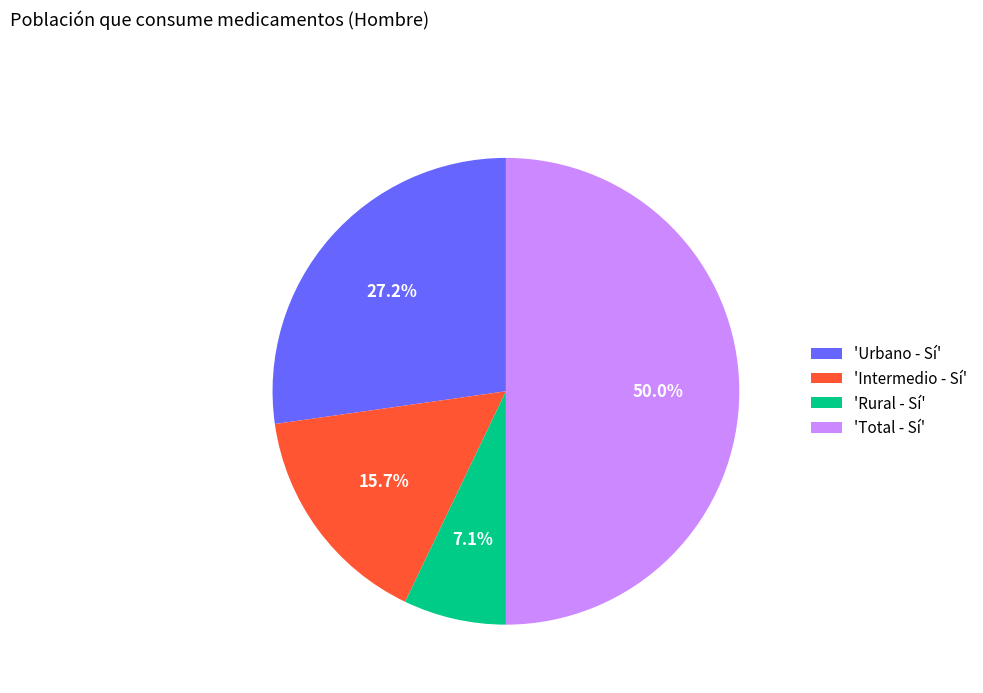

What percentage is NOT represented by 'Urbano - Sí'?

72.8%